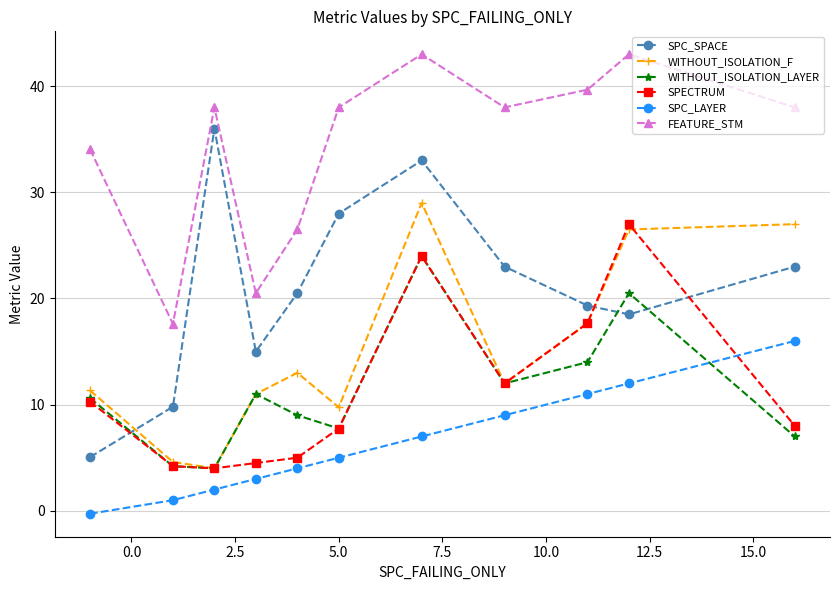

True or false: SPC_LAYER has more than 2 interior local peaks.

False